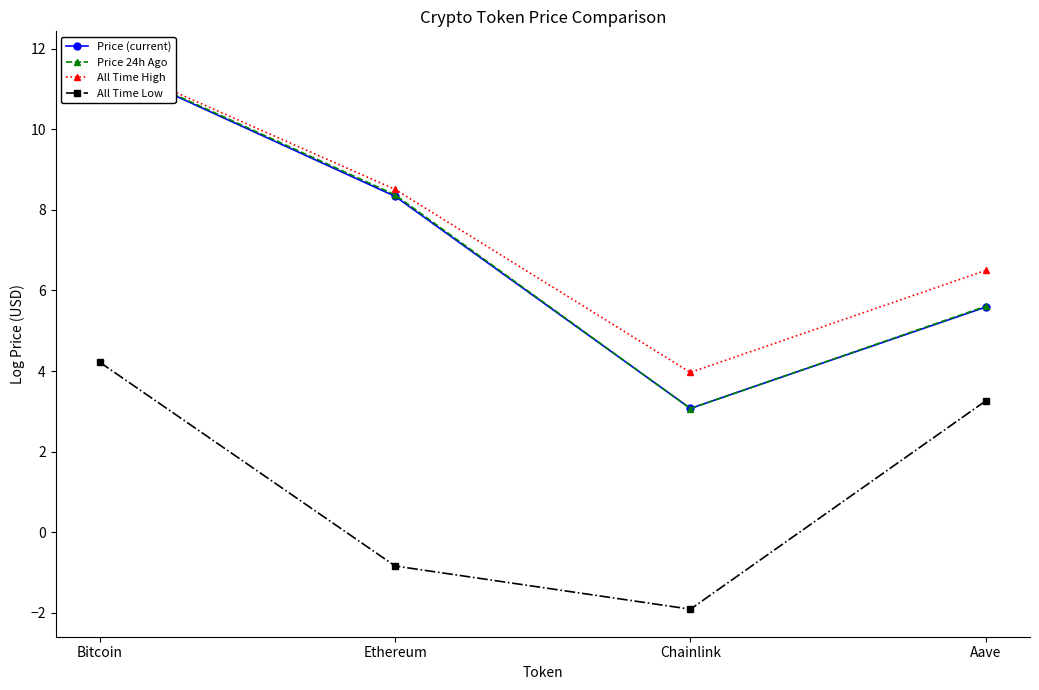

At how many categories does at least one series exceed 3?

4